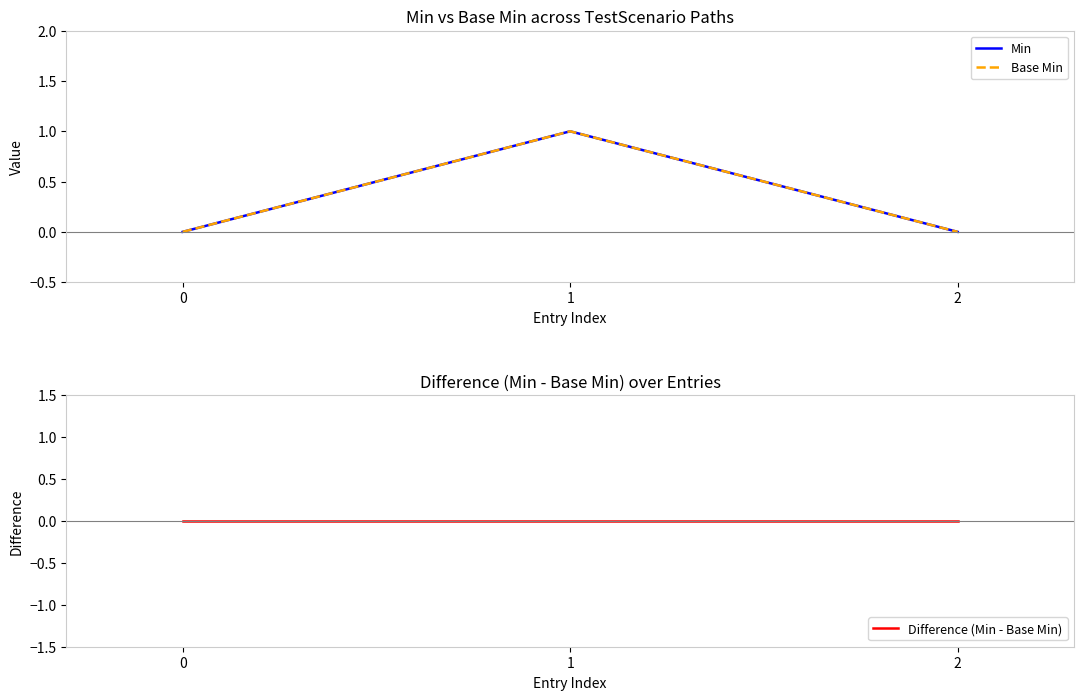

List the series in order of their peak value, lowest first.

Difference (Min - Base Min), Min, Base Min